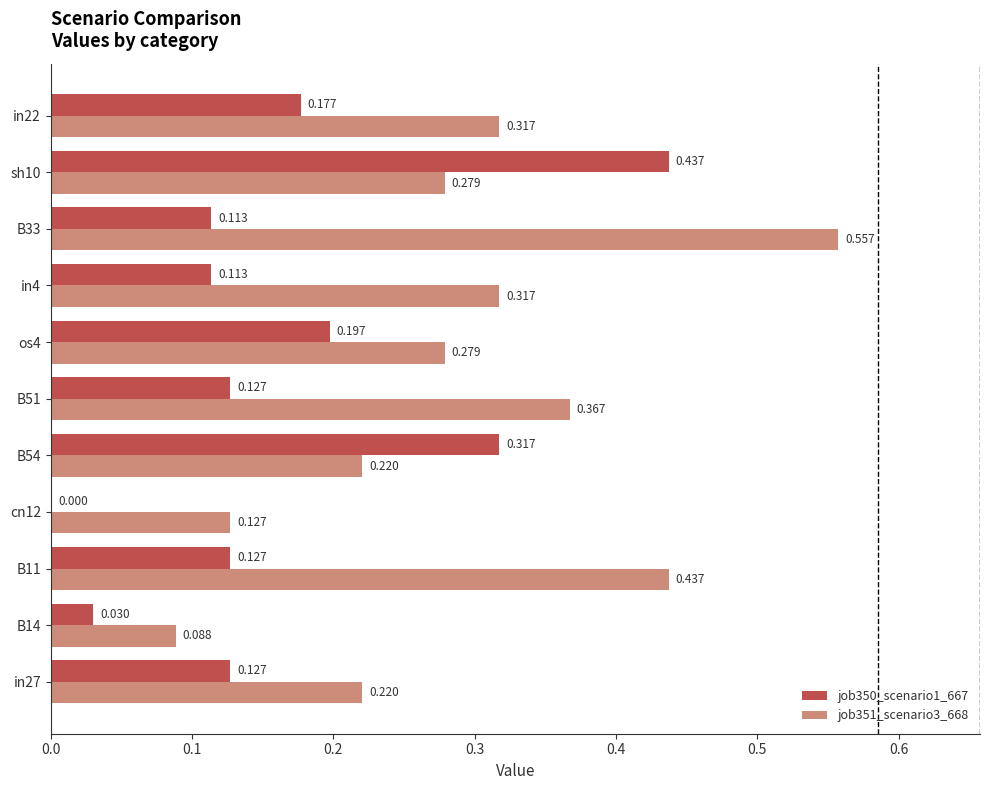

How many values in job350_scenario1_667 are above zero?

10